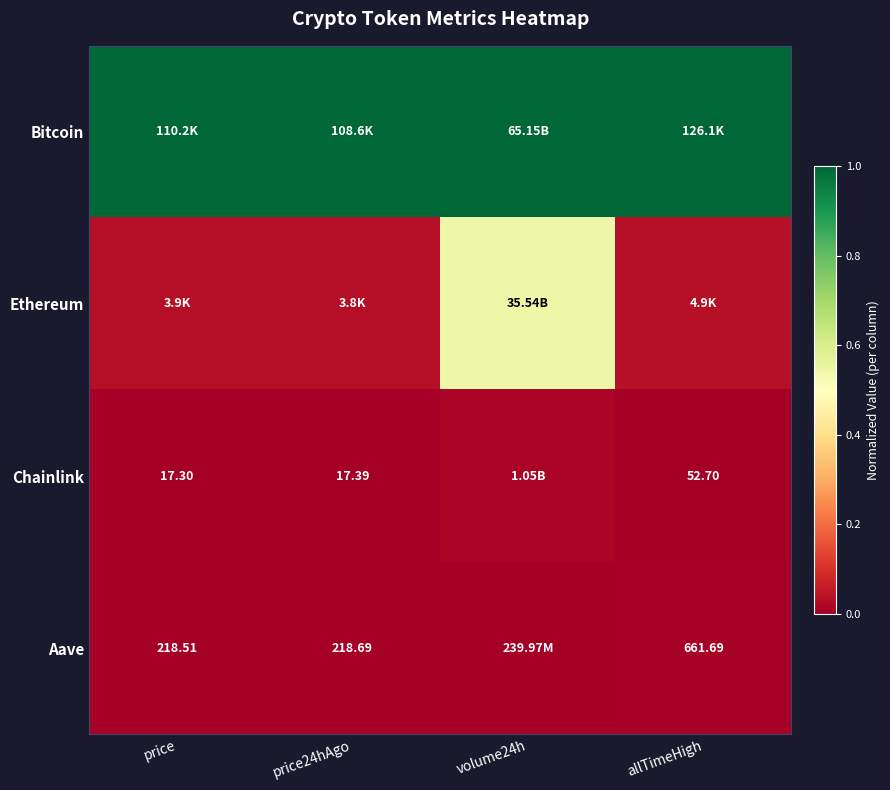

True or false: Bitcoin has a value of 1.7 at allTimeHigh.

False